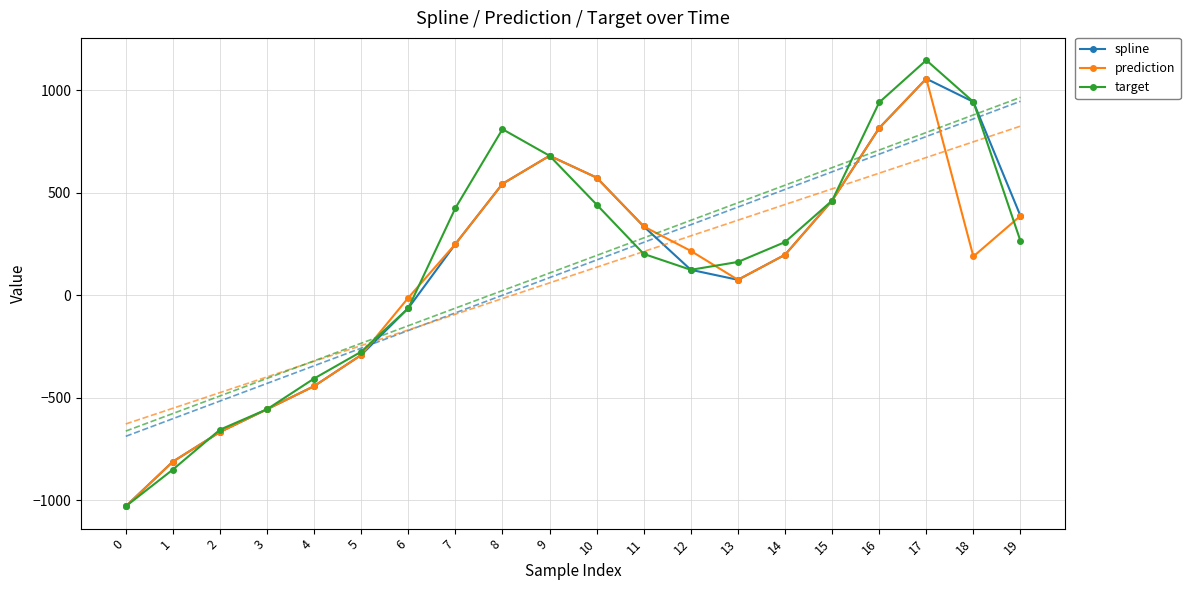

What is the value of the prediction point at the 15th from the left?

197.8